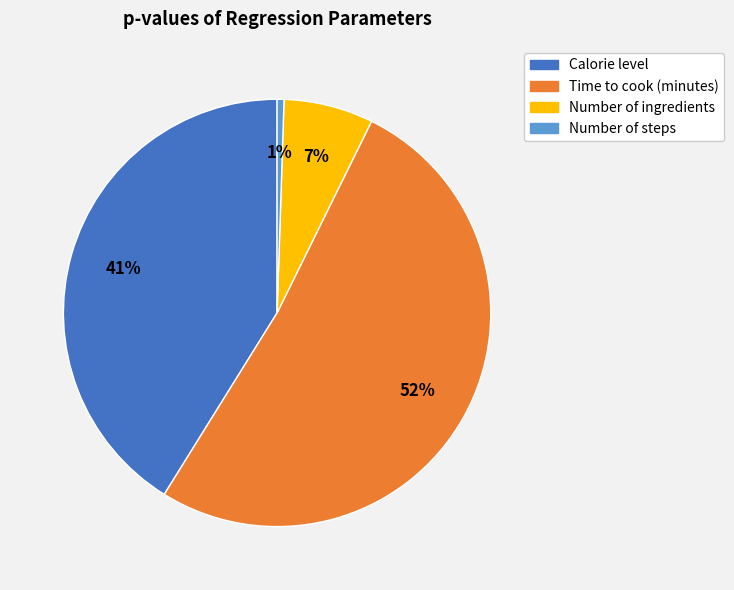

What percentage is the Number of ingredients slice, to the nearest percent?

7%